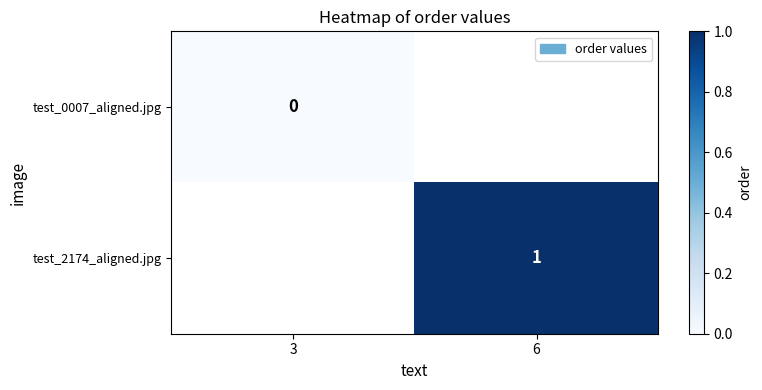

Is it true that test_2174_aligned.jpg equals 1 at 6?

True